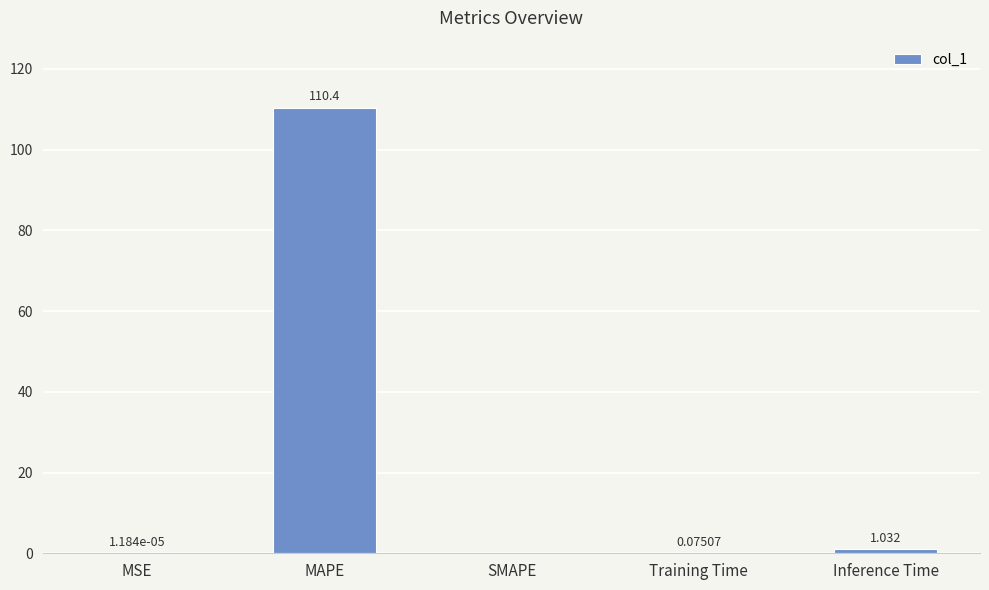

Which has a higher value, MSE or MAPE?

MAPE